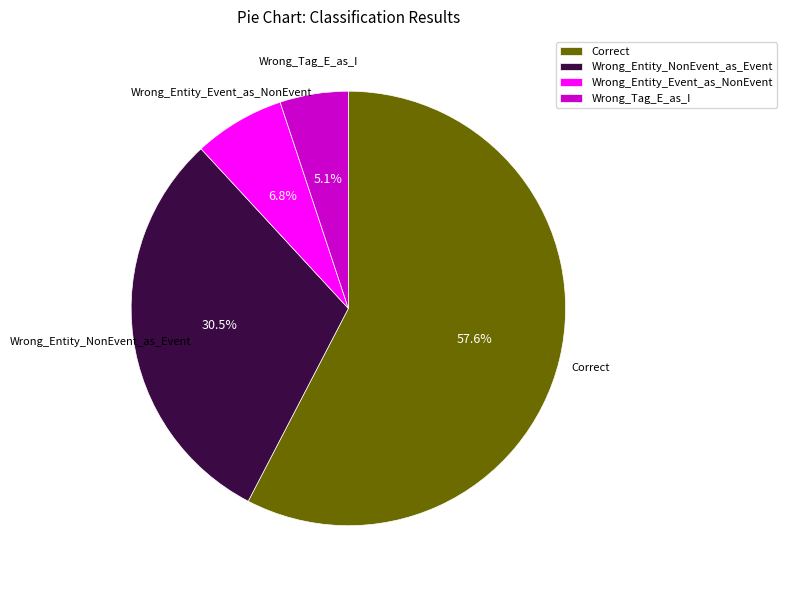

True or false: Wrong_Entity_Event_as_NonEvent accounts for 7% of the total.

True